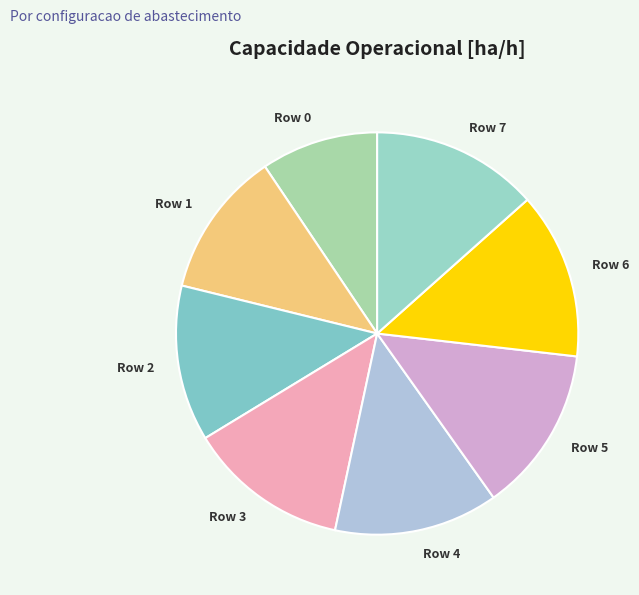

Does Row 5 represent more than half of the total?

No